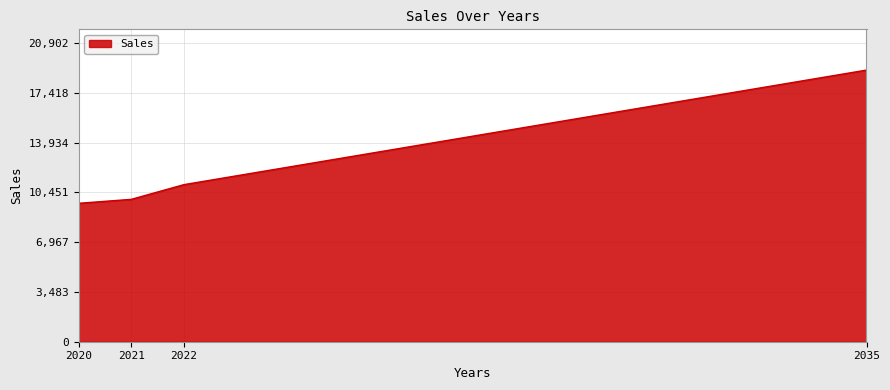

What is the approximate value at 2022?

10987.0